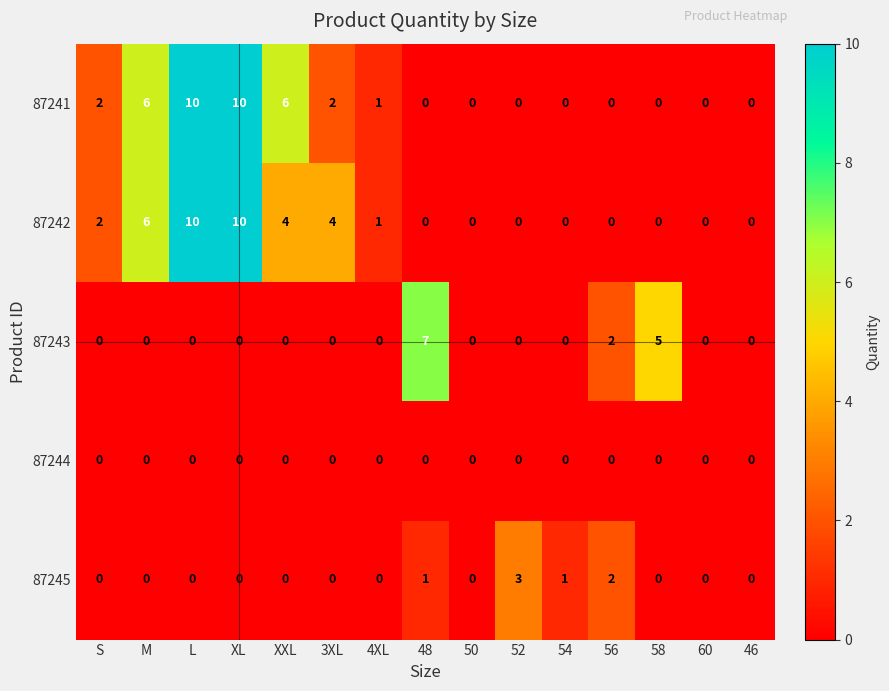

True or false: 87244 has a value of 0 at 52.

True